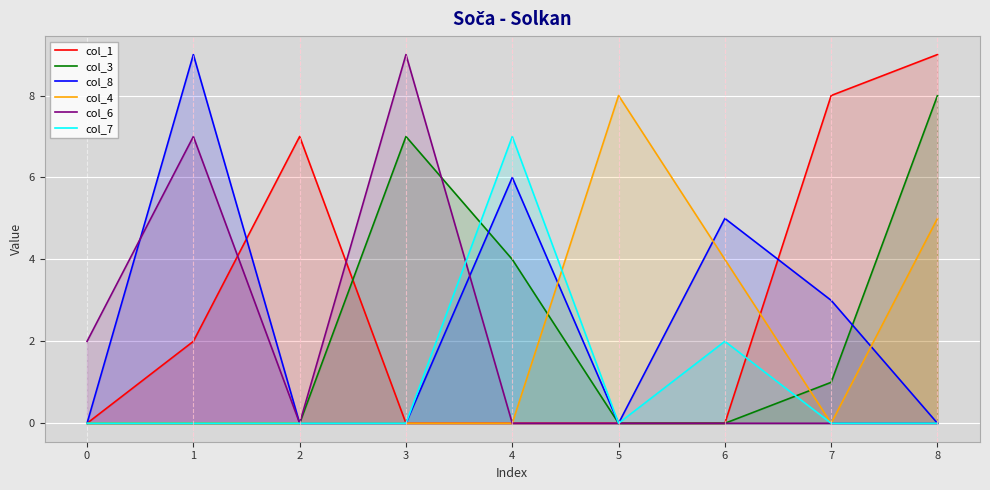

How many interior local valleys does the col_4 series have?

1